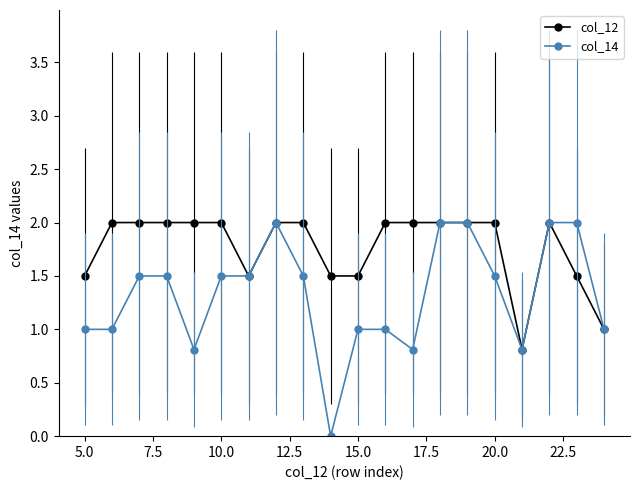

Which series has the largest range (max minus min)?

col_14